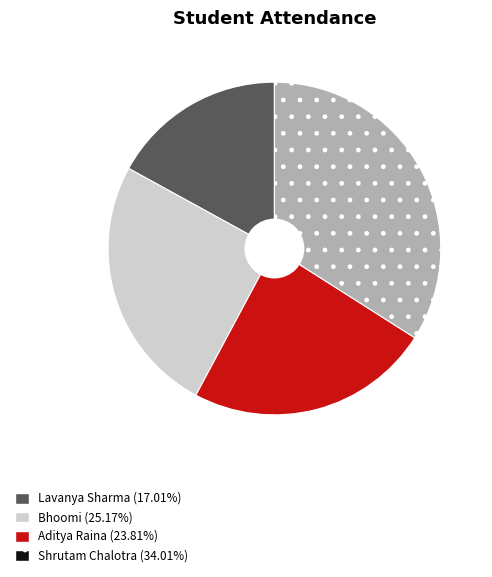

Is the sum of Bhoomi and Lavanya Sharma greater than half?

No